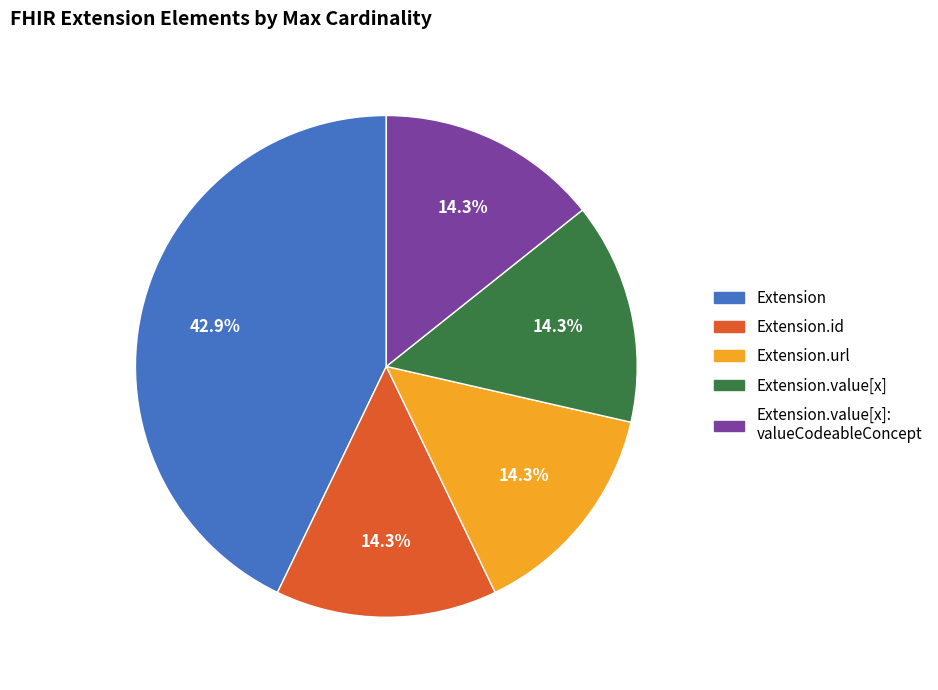

Does any single category account for the majority?

No